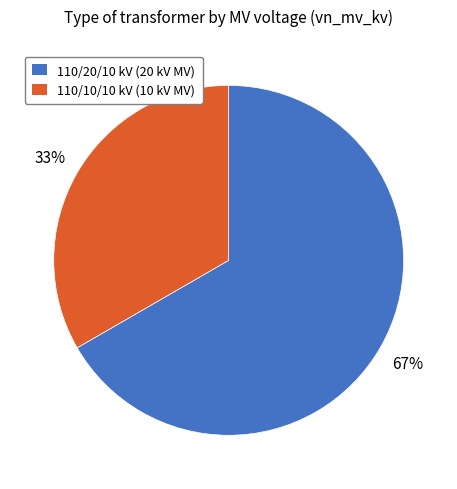

Is there a majority slice in this chart?

Yes